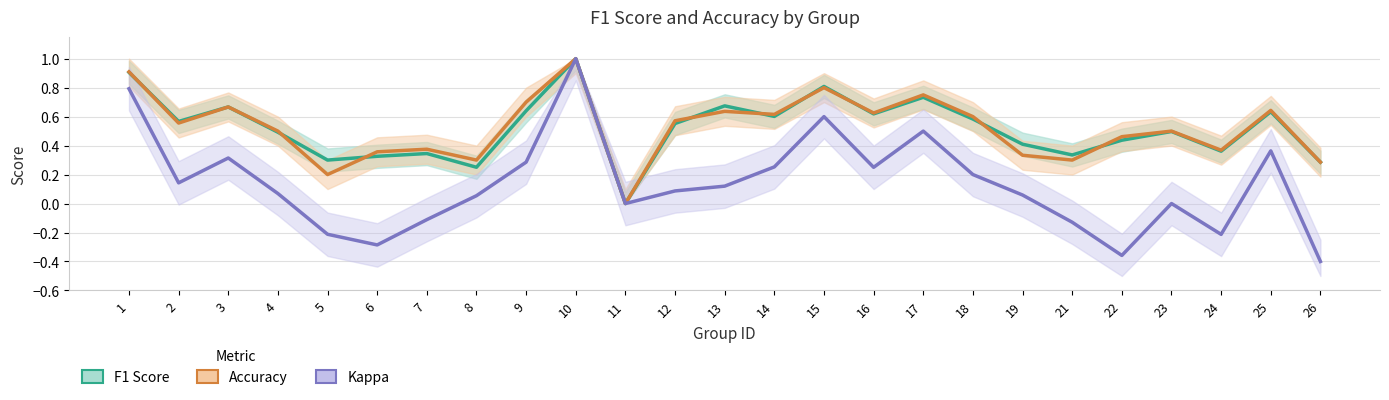

Which series changed the most between 5 and 13?

Accuracy